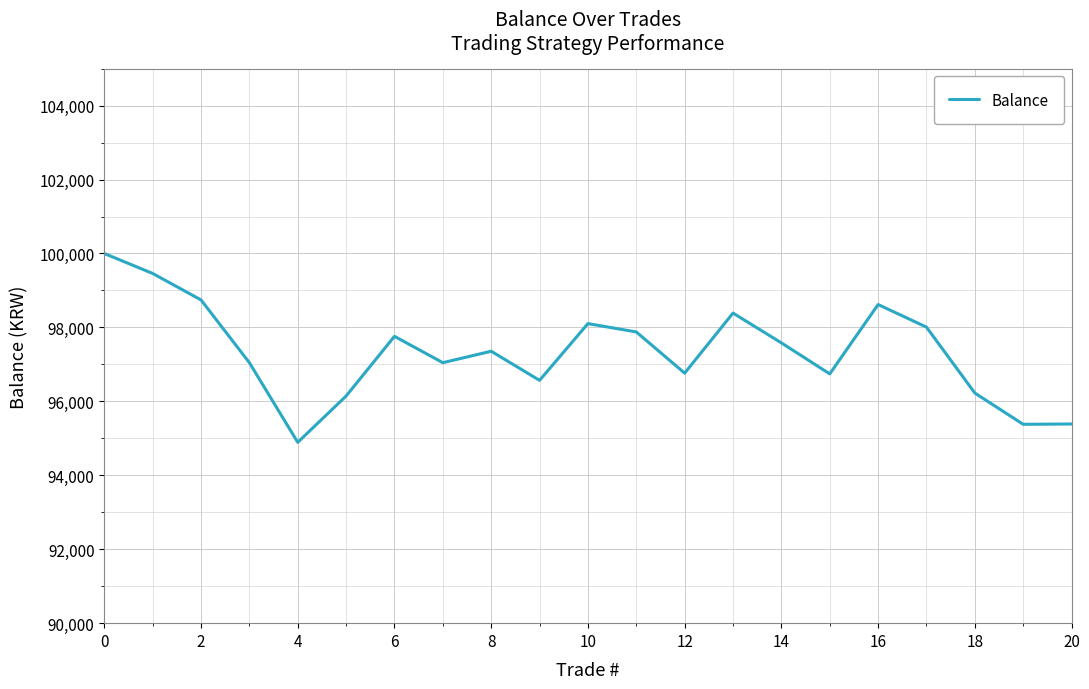

What is the greatest value displayed?

100000